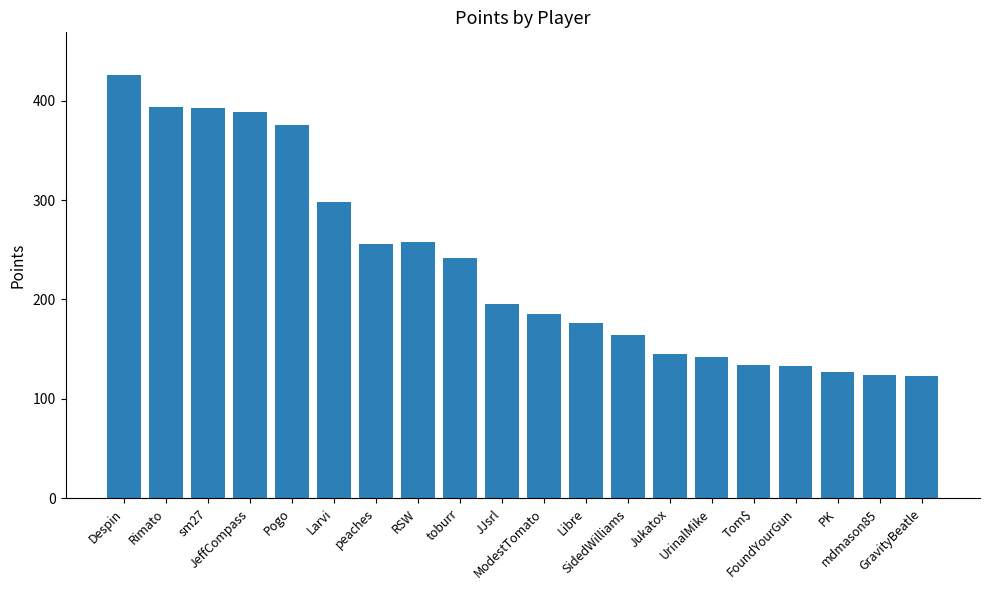

At which label does the data first exceed 195?

Despin